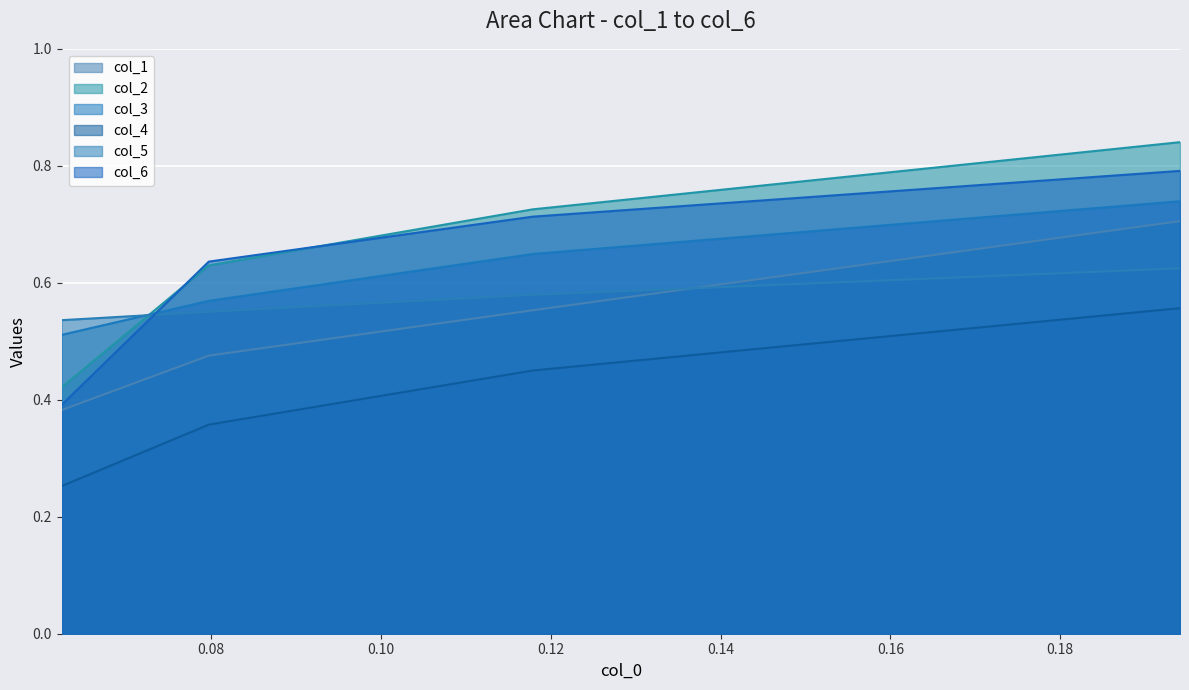

What is the highest value of the col_2 series?

0.8